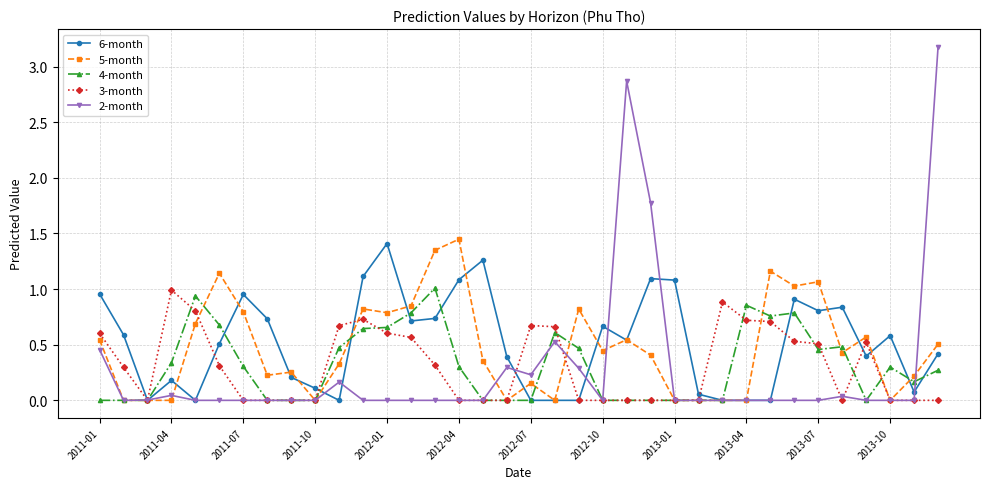

True or false: 2-month has more than 2 points higher than both neighbors.

True